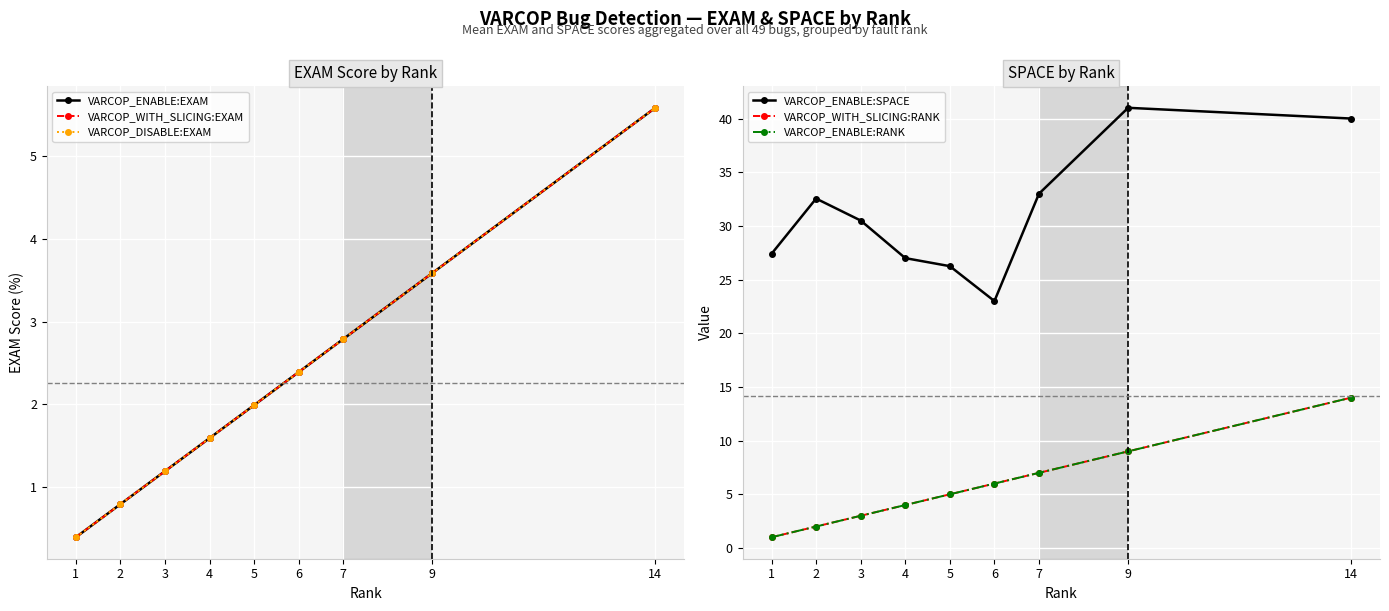

True or false: VARCOP_WITH_SLICING:EXAM and VARCOP_ENABLE:SPACE cross at least once.

False